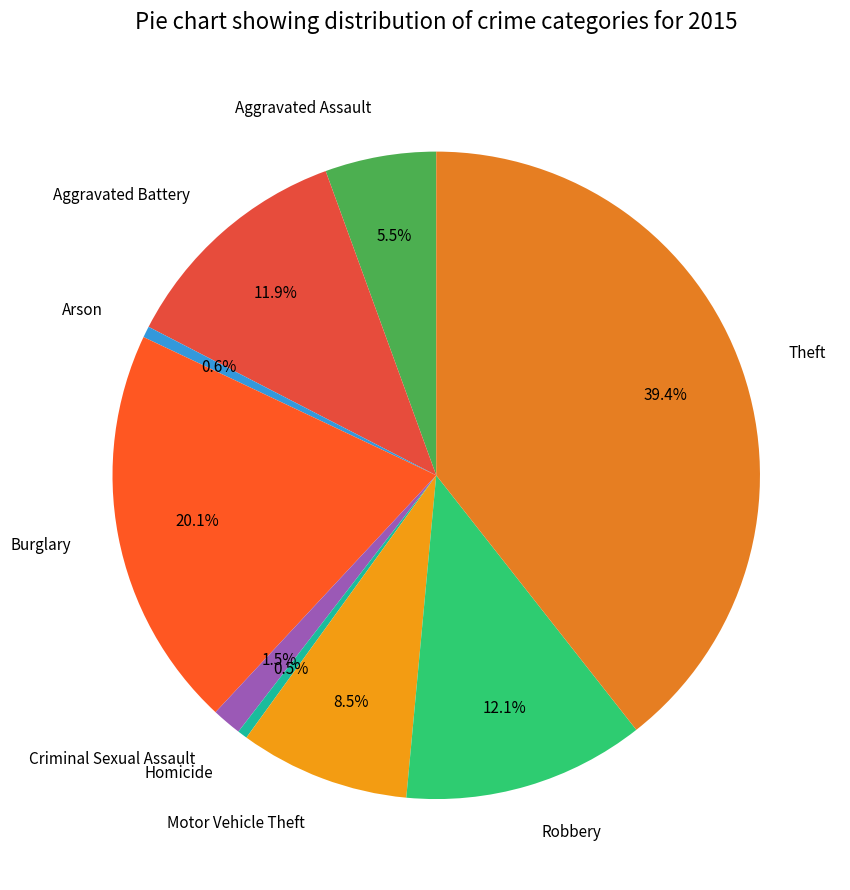

Which slice is the largest?

Theft